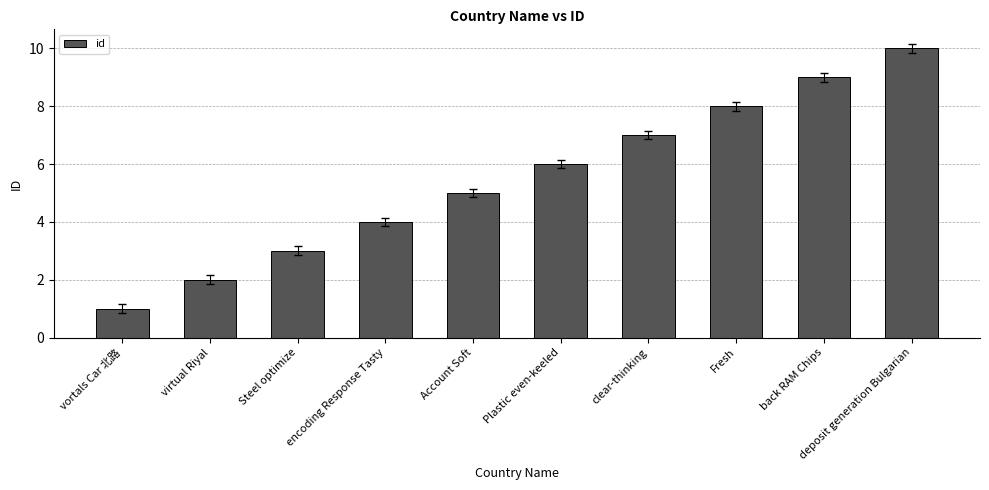

What is the difference between the values at deposit generation Bulgarian and Fresh?

2